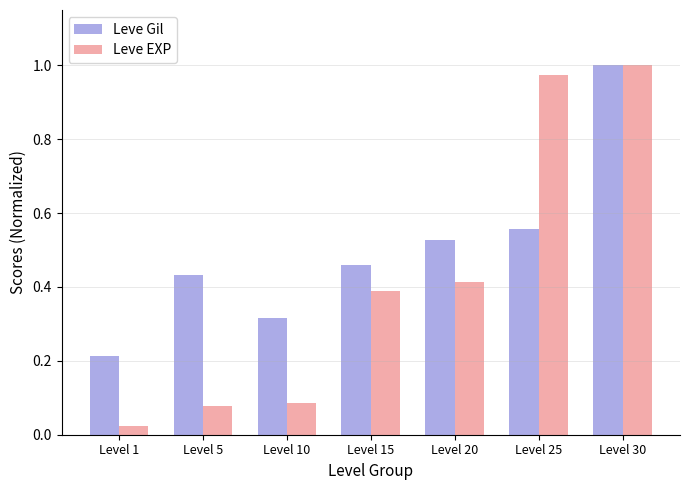

At which category does the chart reach its minimum across all series?

Level 1